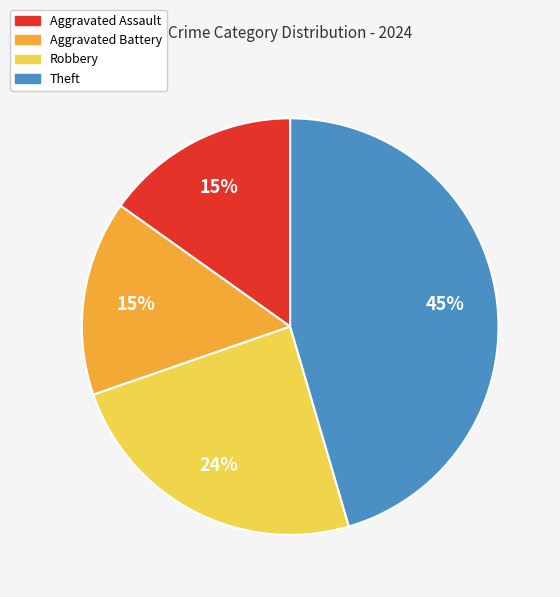

How many slices are in this pie chart?

4